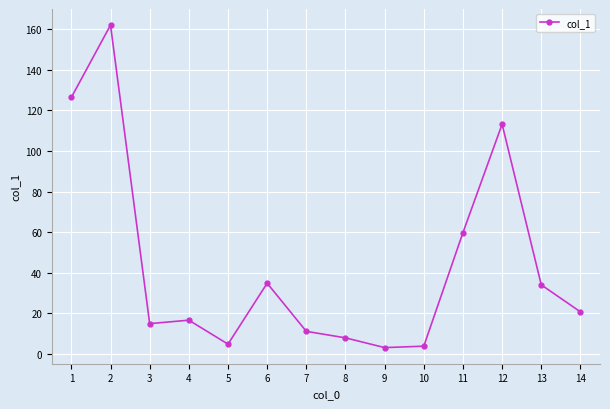

True or false: the data shows 20.8 at 14.

True